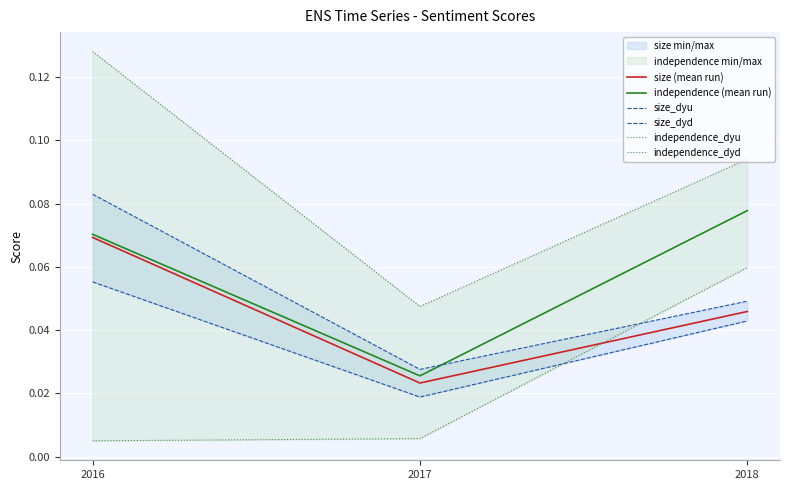

At 2016, list the series in order from largest to smallest.

independence_dyu, size_dyu, independence (mean run), size (mean run), size_dyd, independence_dyd